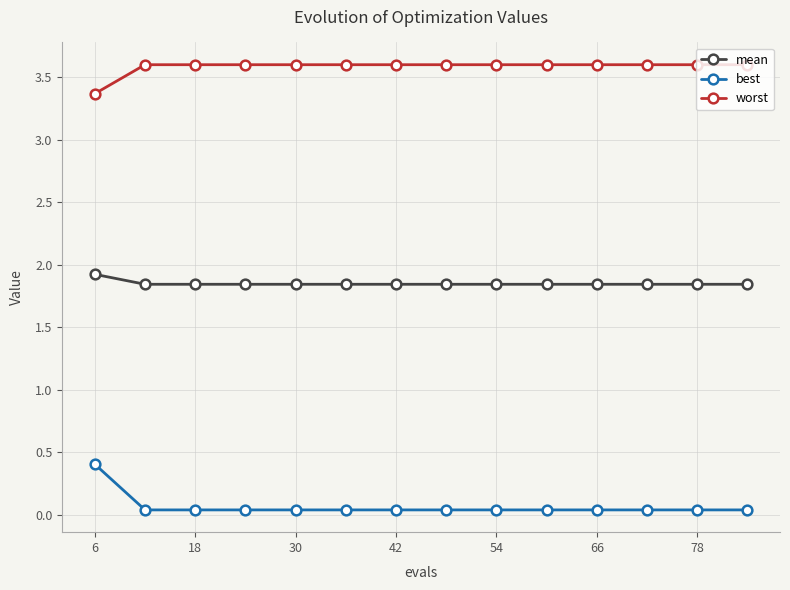

What is the value of the worst point at the 6th from the left?

3.6